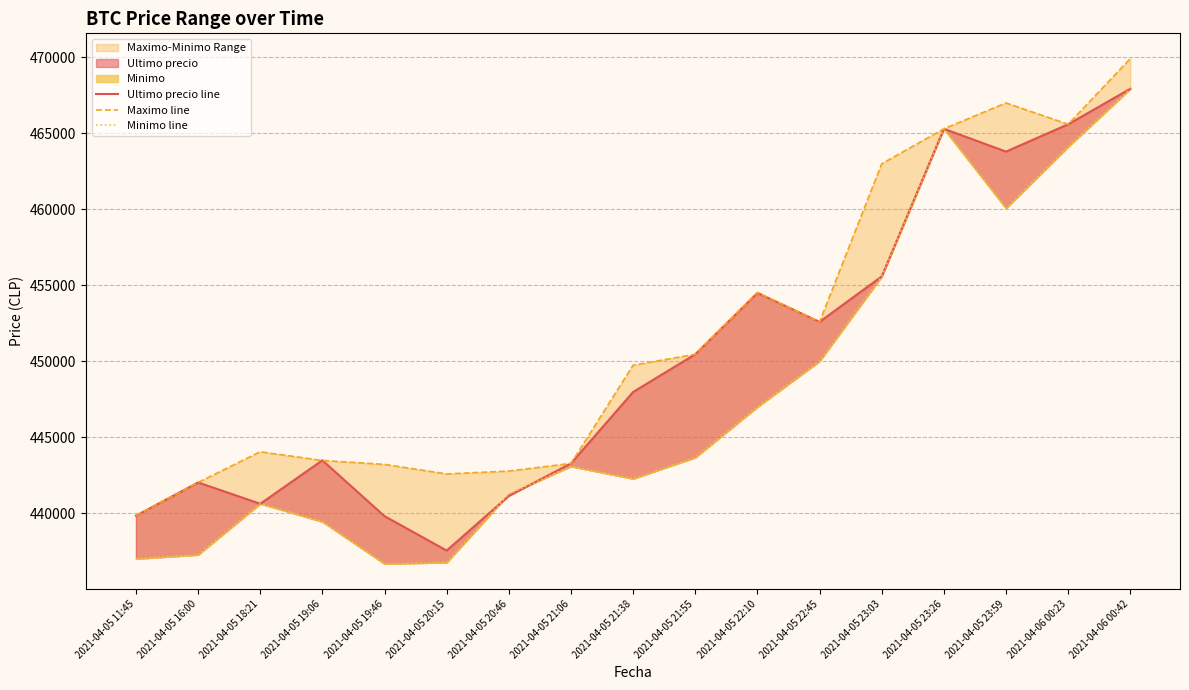

Rank the series by their maximum value, from lowest to highest.

Ultimo precio line, Minimo line, Maximo line